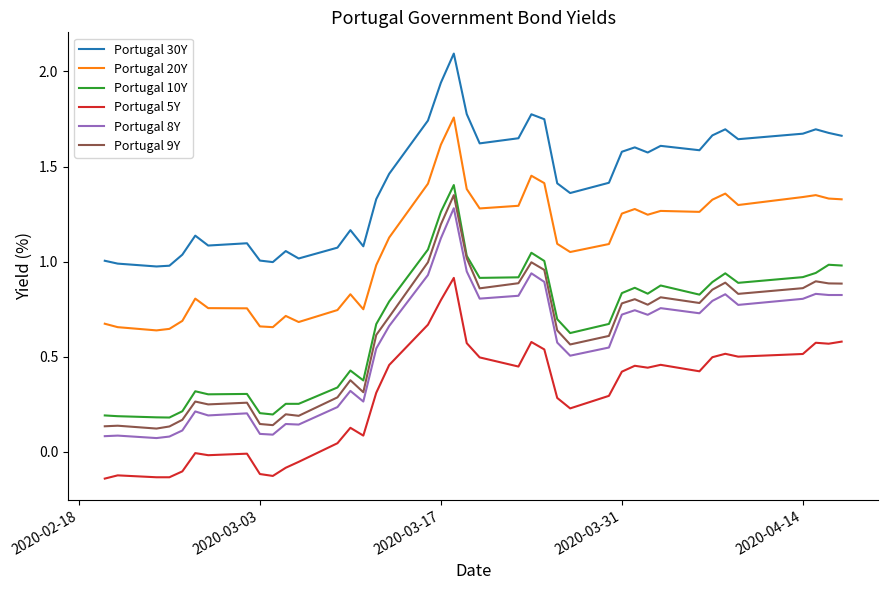

What is the maximum value shown in the chart?

2.1